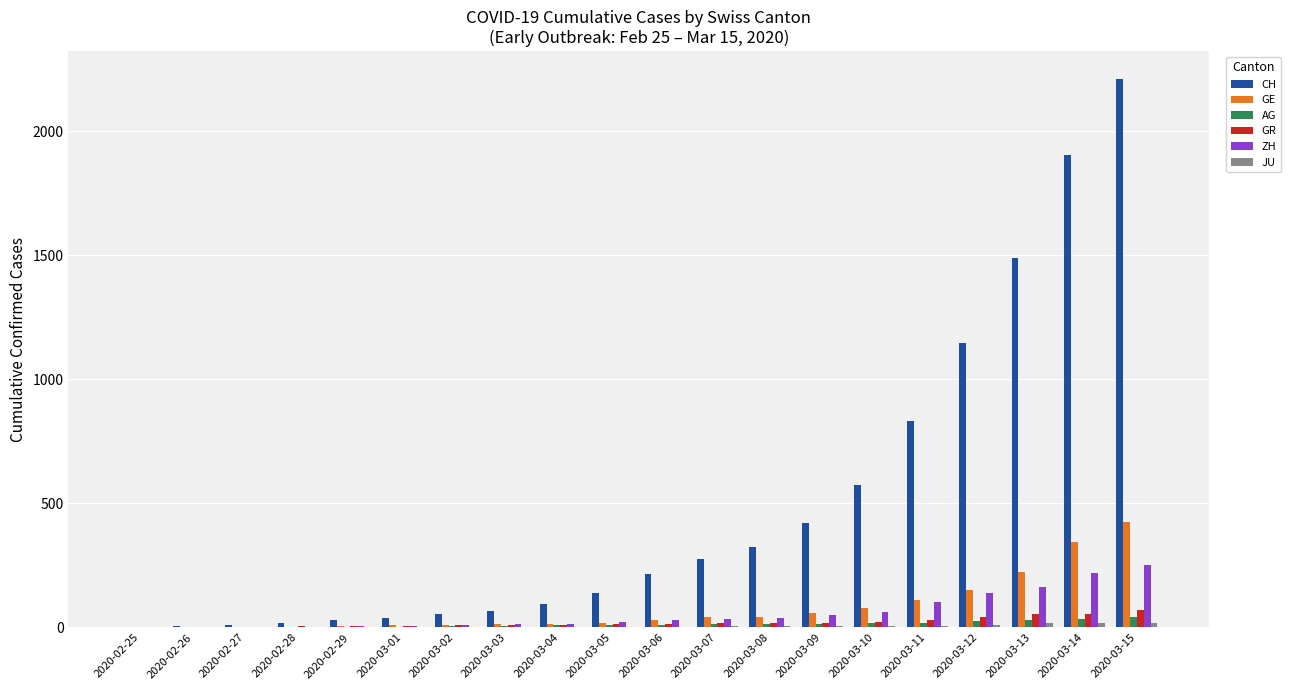

At which category does the chart reach its peak across all series?

2020-03-15